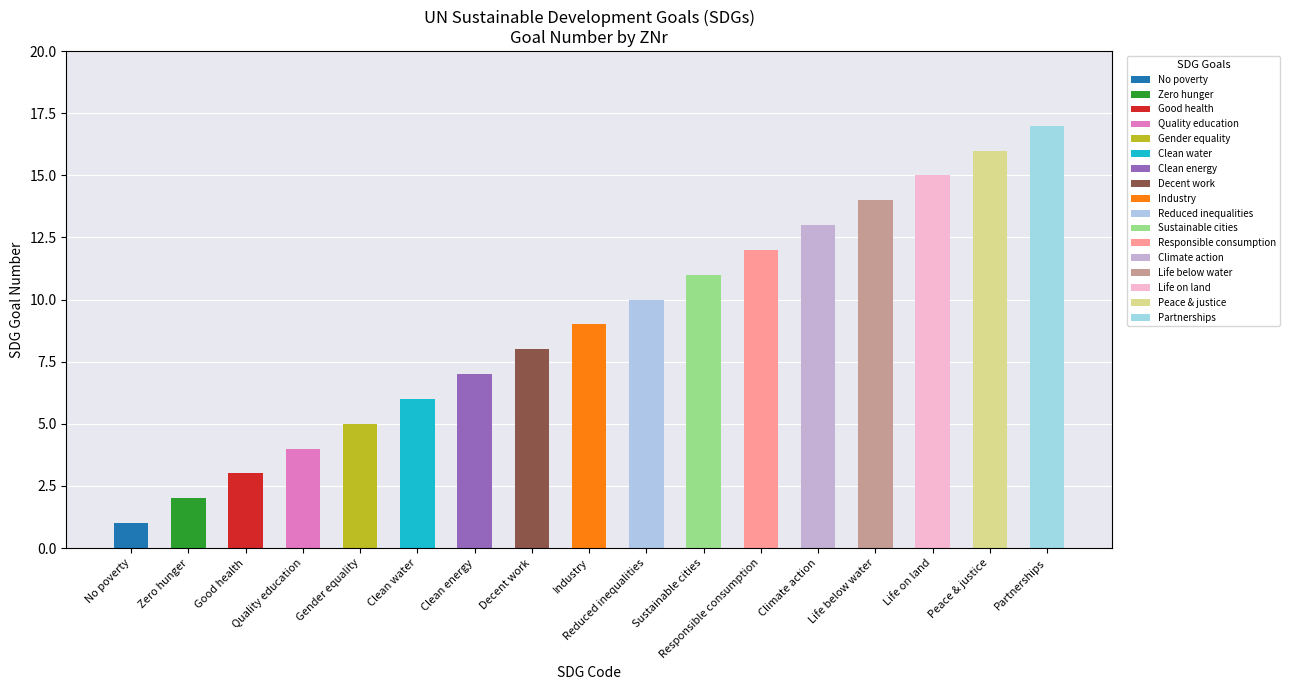

Rank the categories by value from lowest to highest.

Z01, Z02, Z03, Z04, Z05, Z06, Z07, Z08, Z09, Z10, Z11, Z12, Z13, Z14, Z15, Z16, Z17